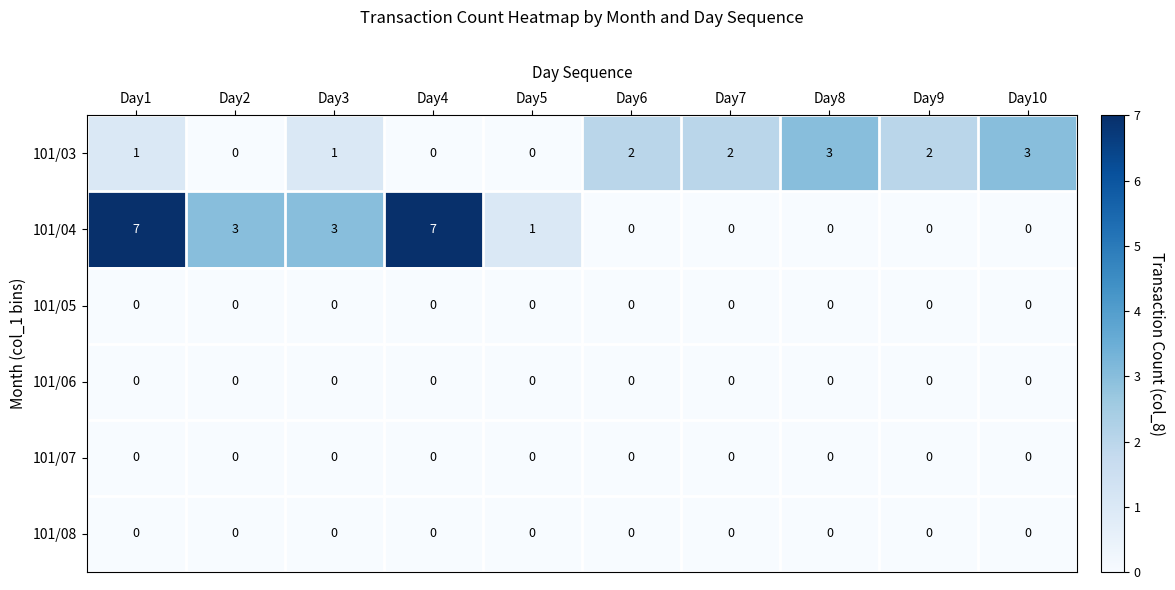

At which category is the sum across all series the highest?

Day1